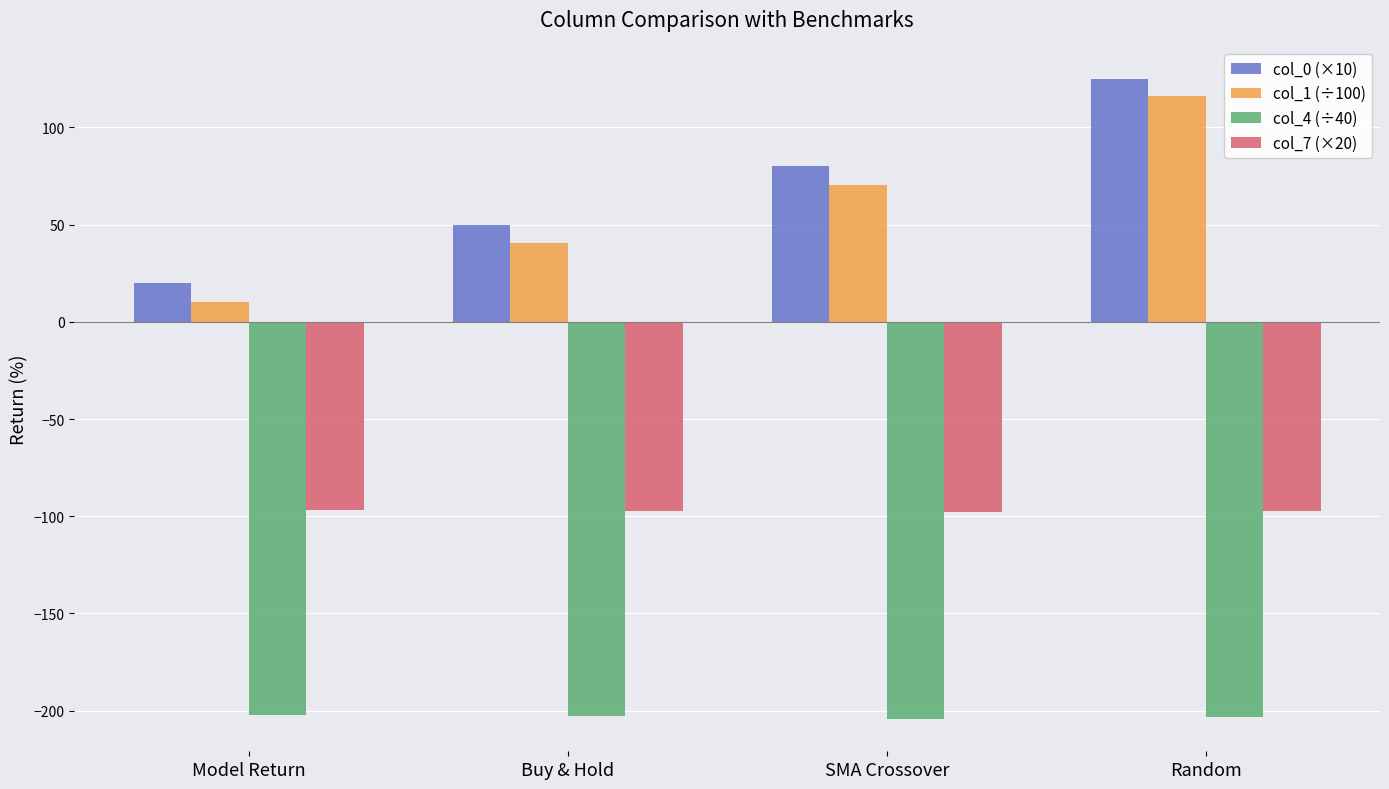

What is the smallest value displayed?

-204.4